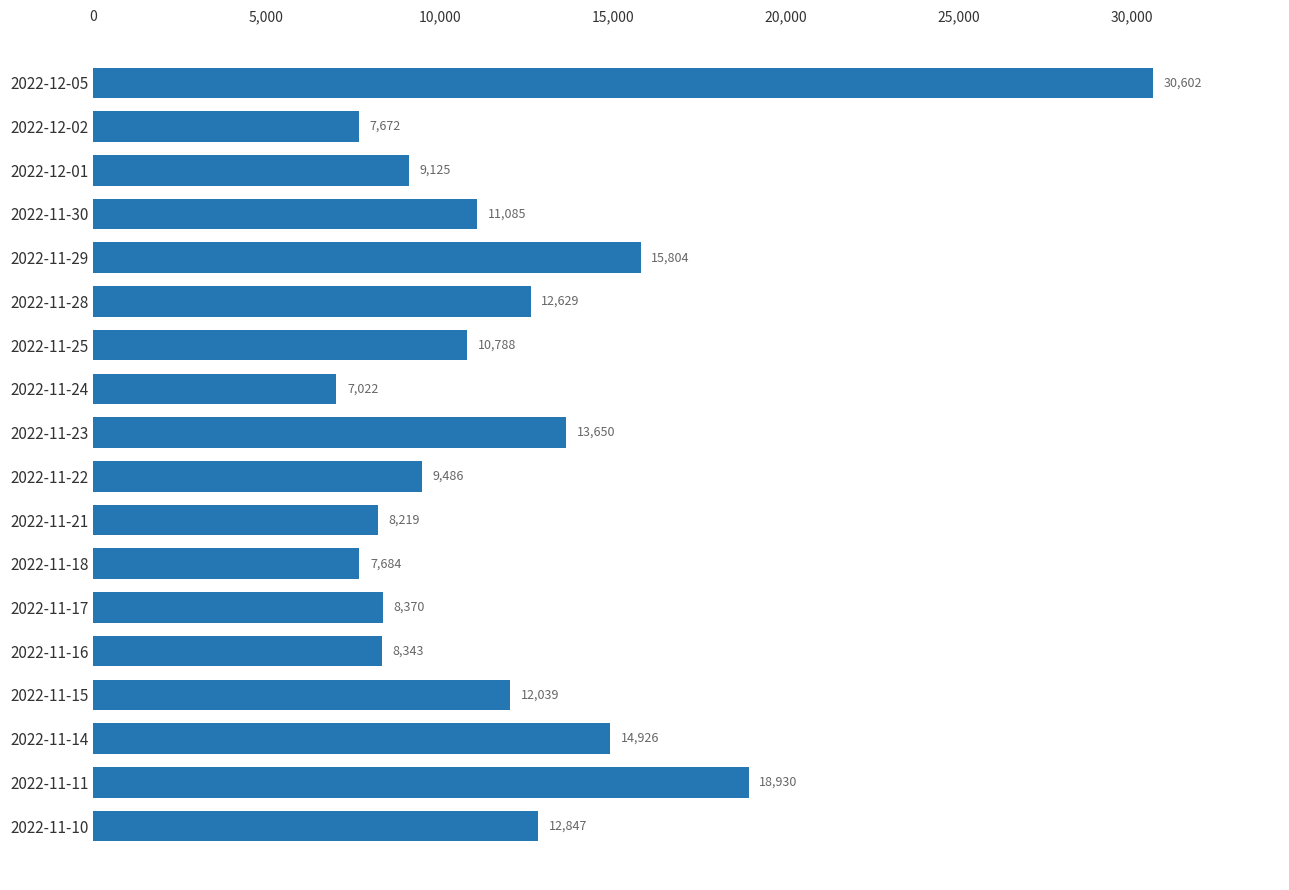

Reading bottom to top, list all the values displayed in this chart.

2022-11-10=12847	2022-11-11=18930	2022-11-14=14926	2022-11-15=12039	2022-11-16=8343	2022-11-17=8370	2022-11-18=7684	2022-11-21=8219	2022-11-22=9486	2022-11-23=13650	2022-11-24=7022	2022-11-25=10788	2022-11-28=12629	2022-11-29=15804	2022-11-30=11085	2022-12-01=9125	2022-12-02=7672	2022-12-05=30602